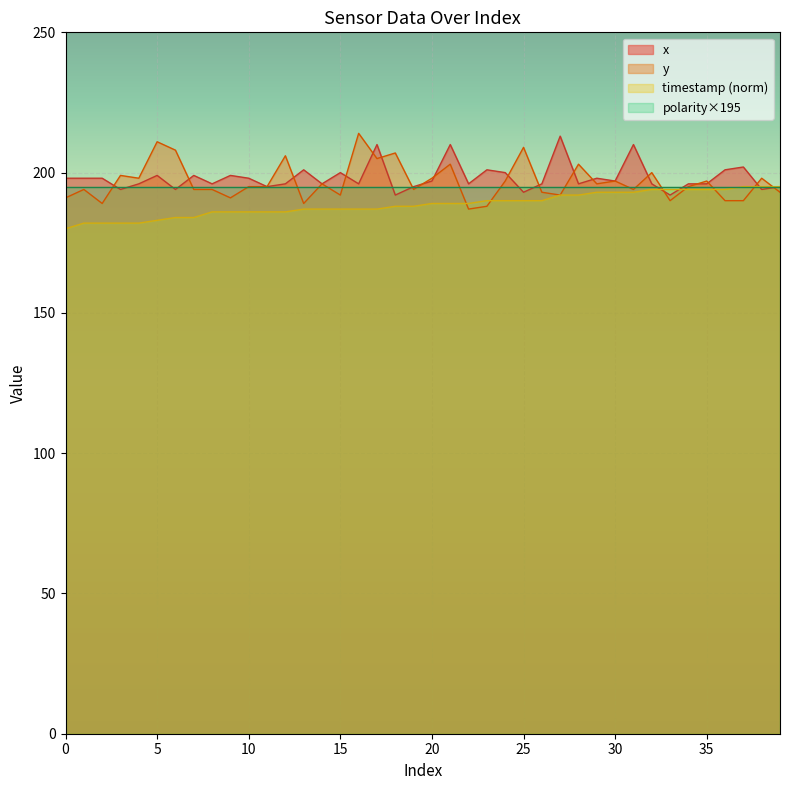

True or false: y has a value of 189 at 2.

True